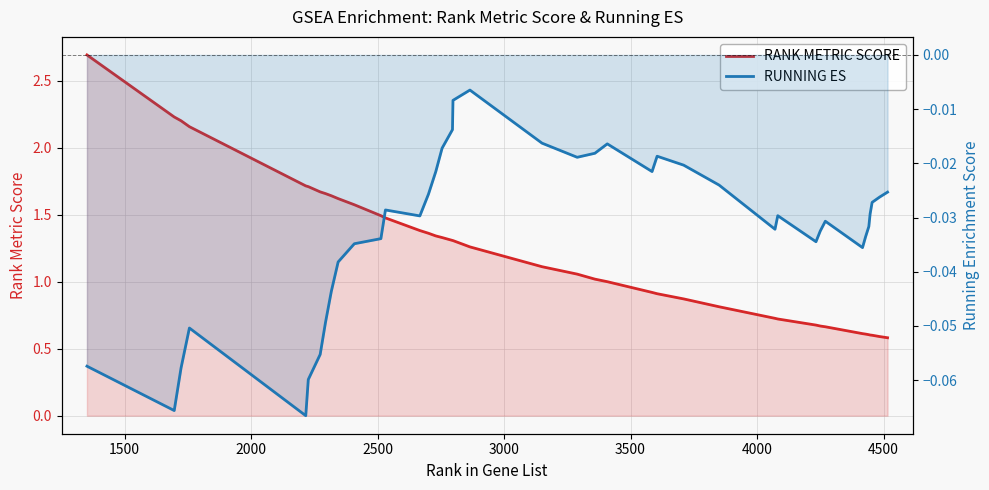

How many lines are shown in the chart?

2